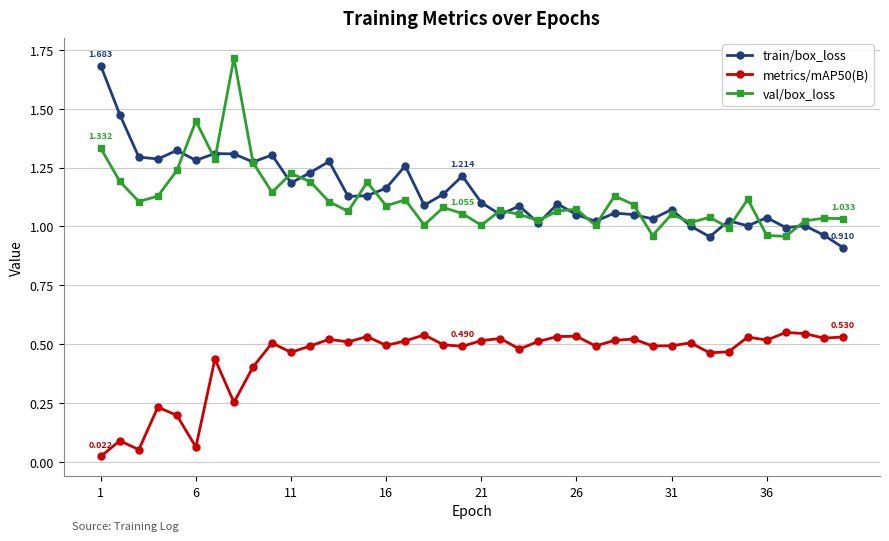

True or false: metrics/mAP50(B) and val/box_loss cross at least once.

False